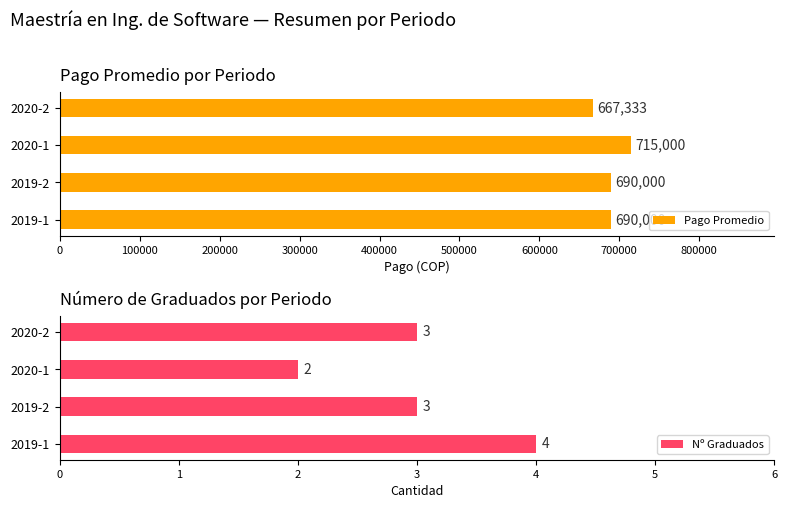

What is the average value of the Pago Promedio series?

690583